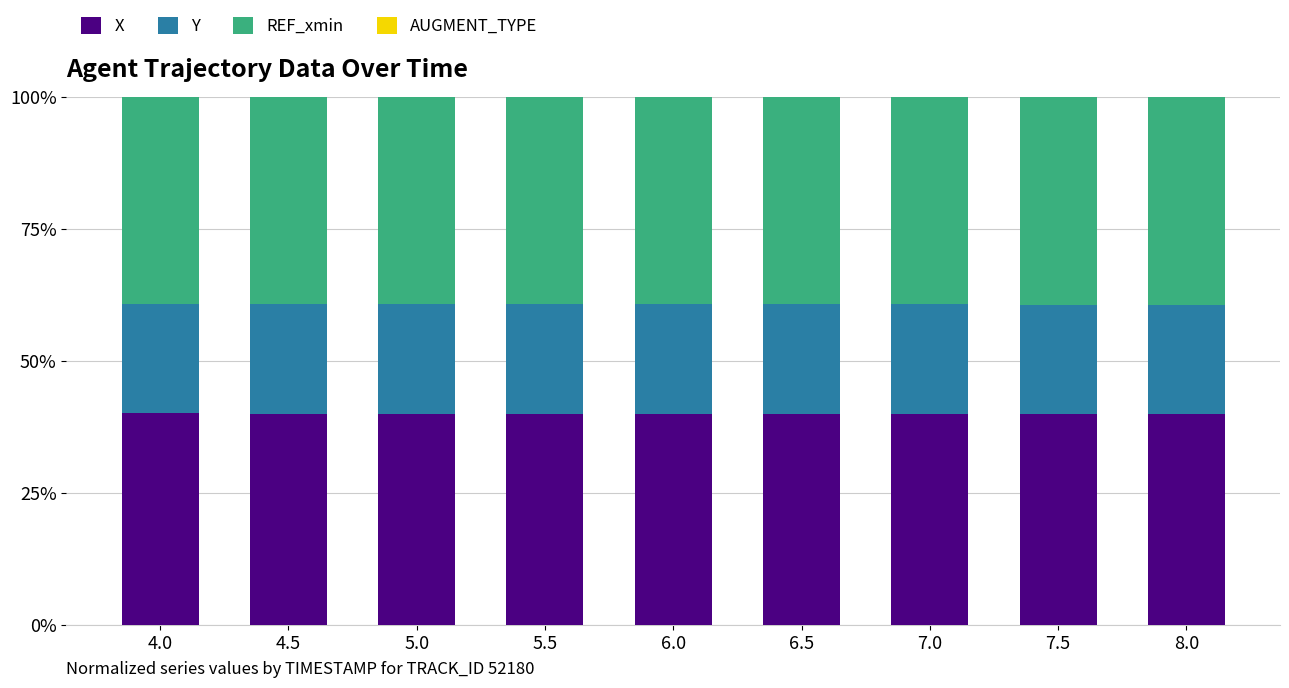

How many bars are there in total?

9